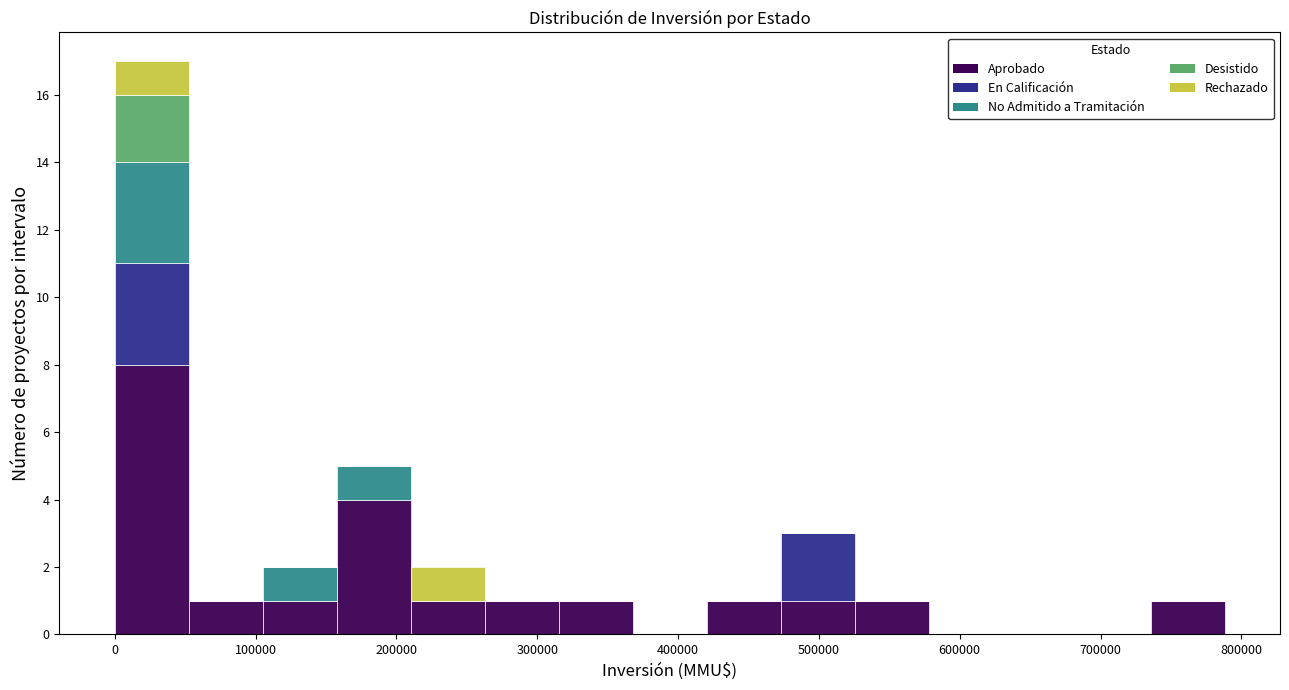

Reading left to right, transcribe this chart: for each stacked bar, give the range it covers on the x-axis and its total height. Neither the bar edges nor the heights are printed on the chart, so give them approximately, as read against the axes.

0 to 50000: 17
50000 to 110000: 1
110000 to 160000: 2
160000 to 210000: 5
210000 to 260000: 2
260000 to 320000: 1
320000 to 370000: 1
370000 to 420000: 0
420000 to 470000: 1
470000 to 530000: 3
530000 to 580000: 1
580000 to 630000: 0
630000 to 680000: 0
680000 to 740000: 0
740000 to 790000: 1